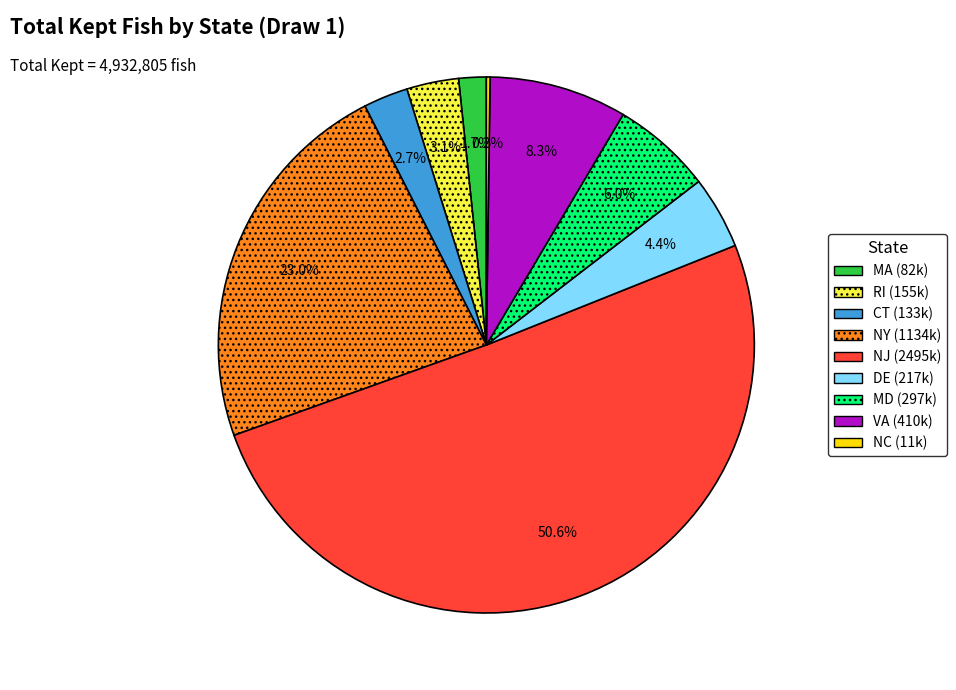

Which slice is the largest?

NJ